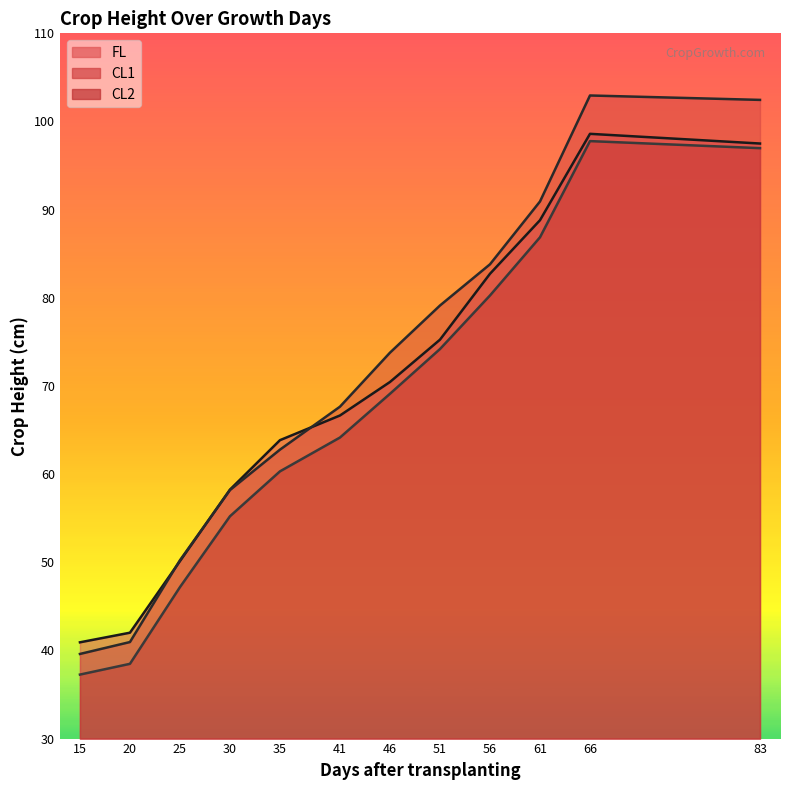

At which category does the chart reach its minimum across all series?

15